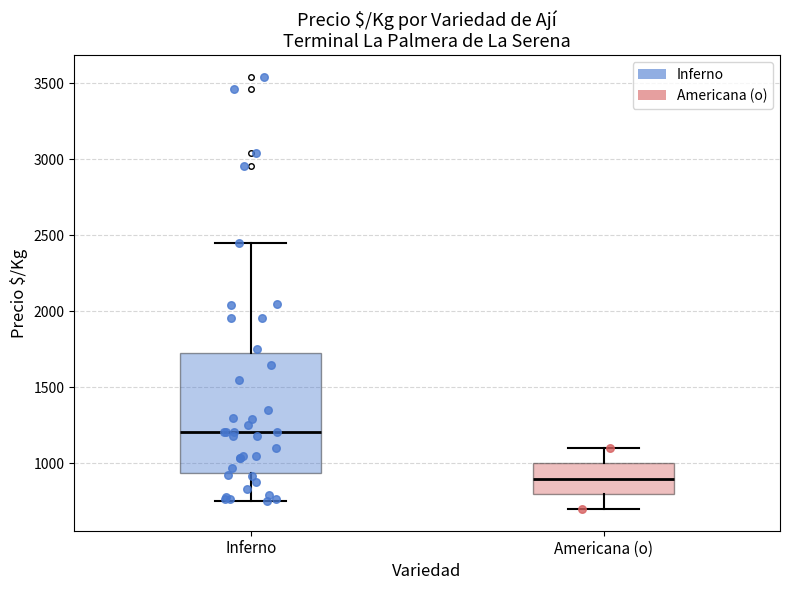

Where does the lower whisker of the box for Americana (o) end on the y-axis? The values are not printed on the chart, so give them approximately, as read against the axis.

700